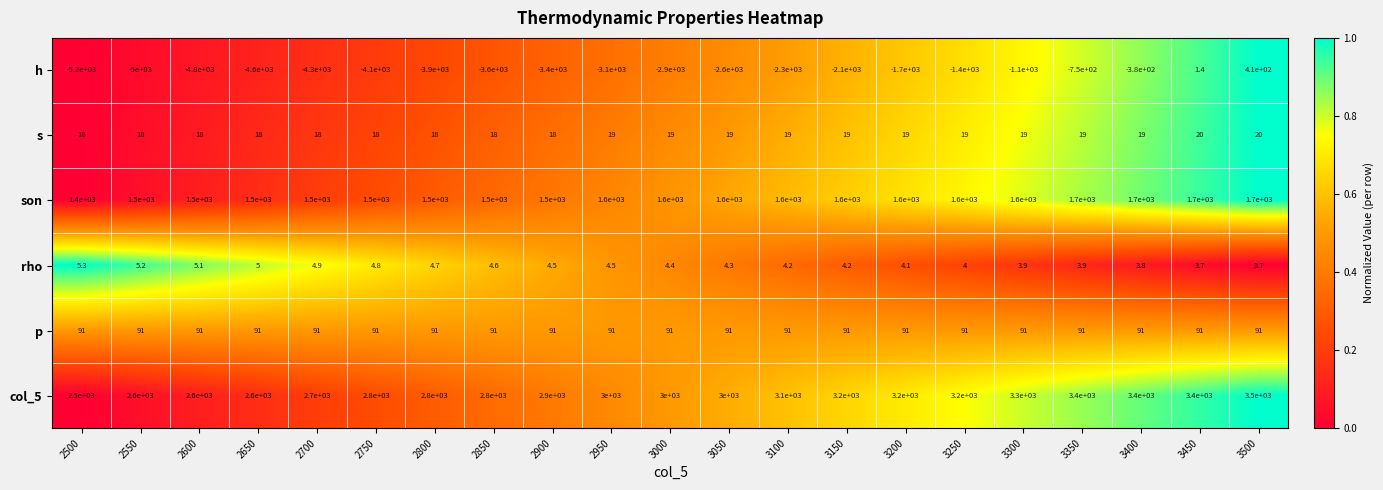

What is the difference between the maximum and minimum values in the son series?

300.0